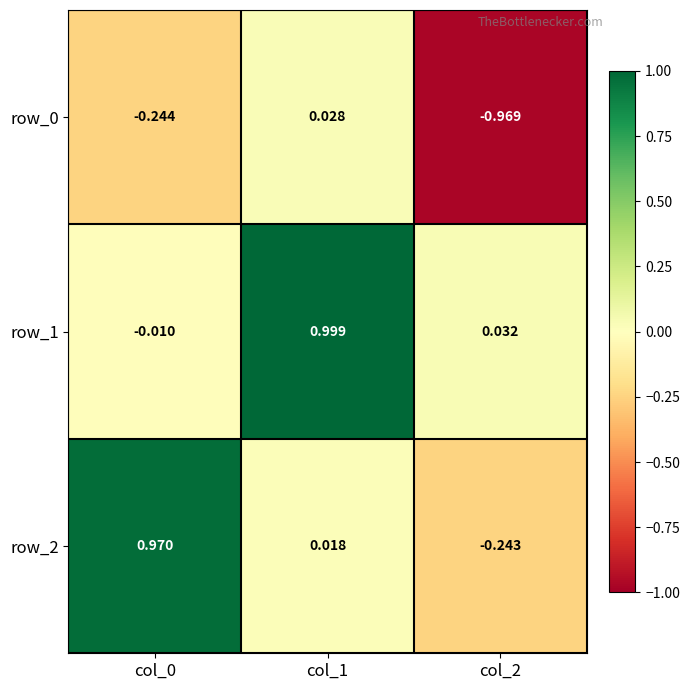

Is the value of row_2 at col_2 greater than the value of row_1 at col_2?

No